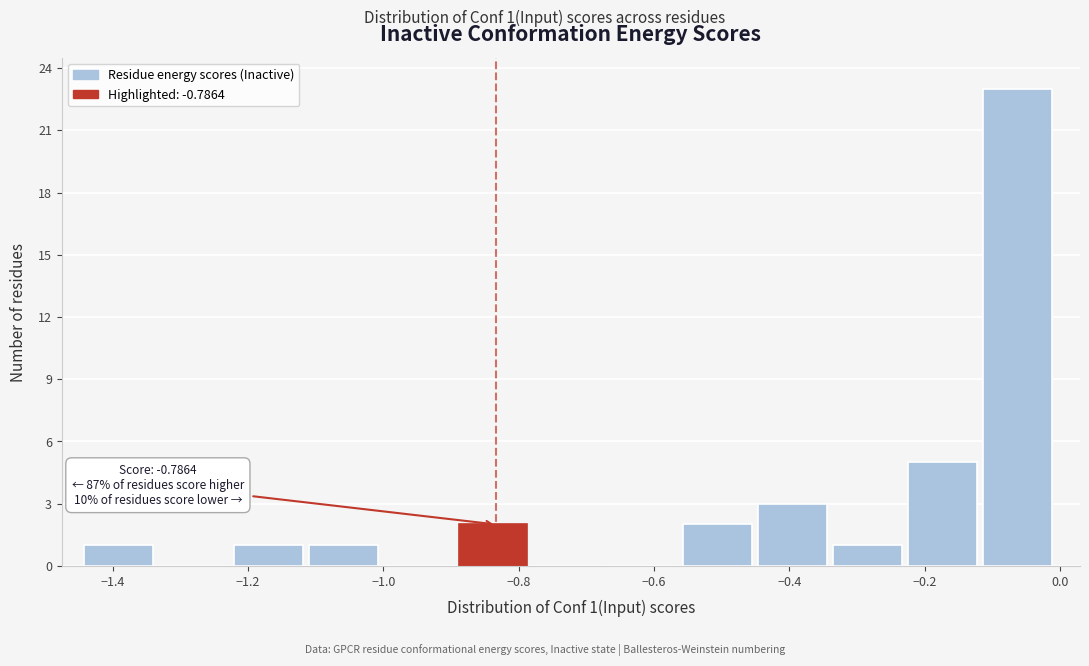

Which range on the x-axis has the tallest bar?

-0.12 to 0.00